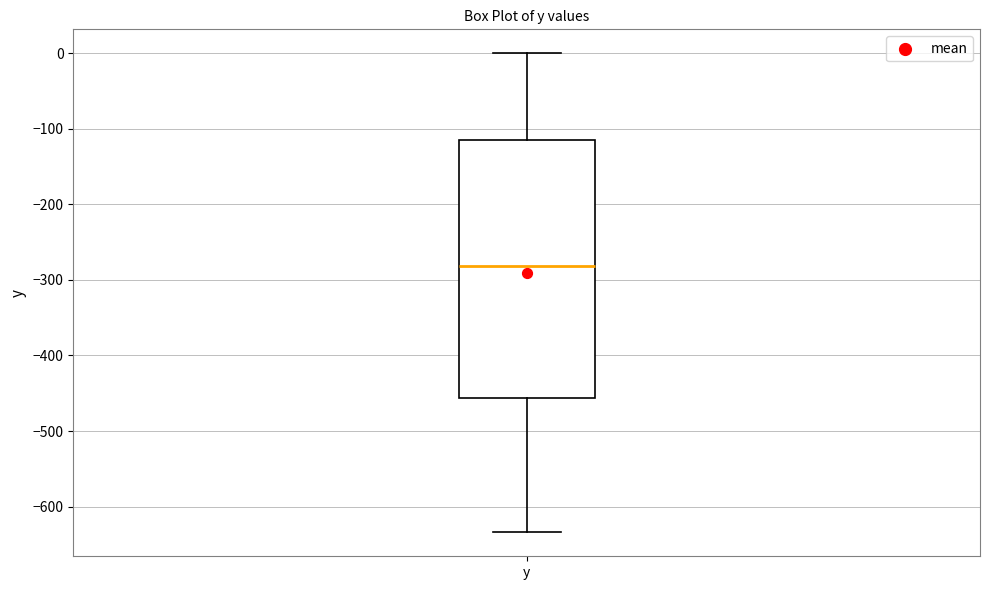

Read this box plot against the y-axis: the position of the median line, the range covered by the box, and the ends of both whiskers. The values are not printed on the chart, so give them approximately, as read against the axis.

median -280, box -460 to -120, whiskers -630 to 0